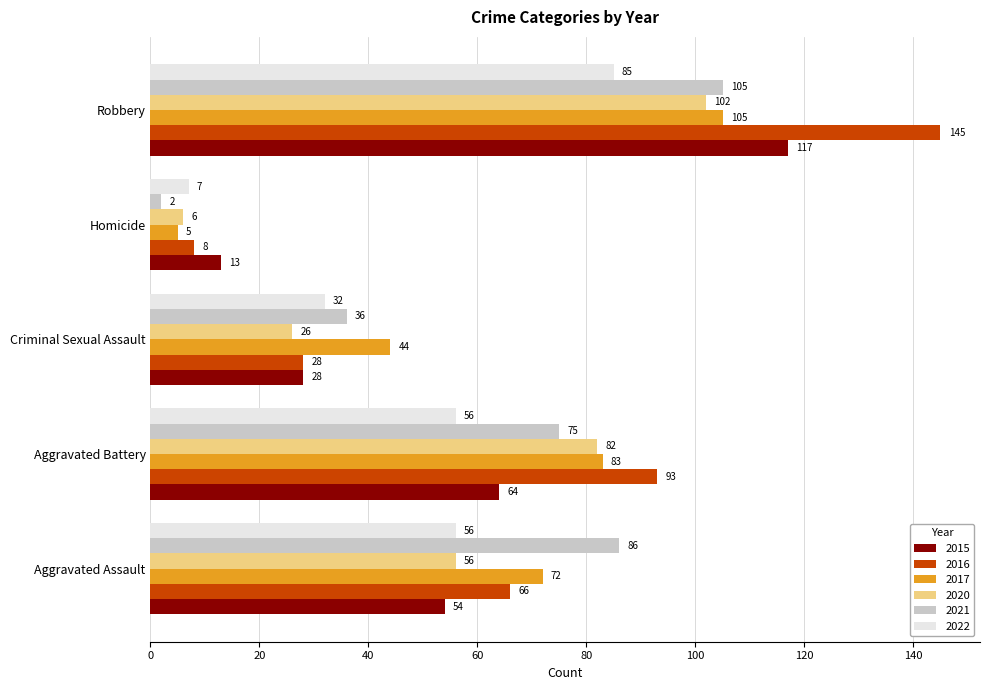

Is the value of 2022 at Homicide greater than the value of 2021 at Homicide?

Yes